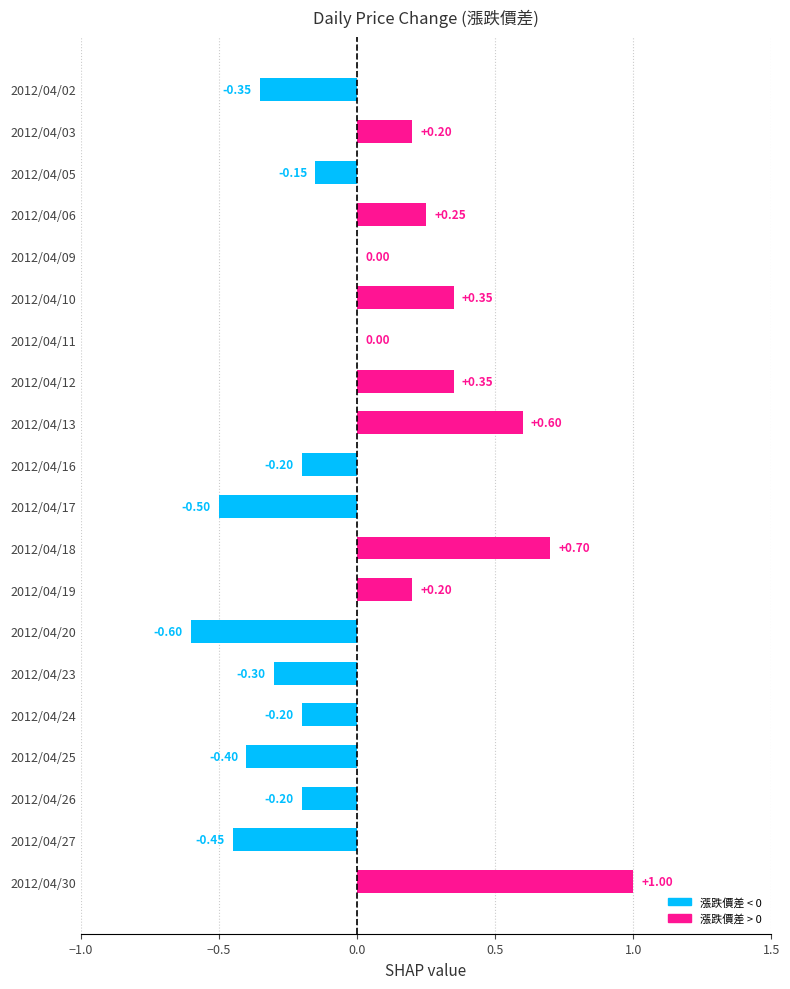

Which has a higher value, 2012/04/23 or 2012/04/10?

2012/04/10